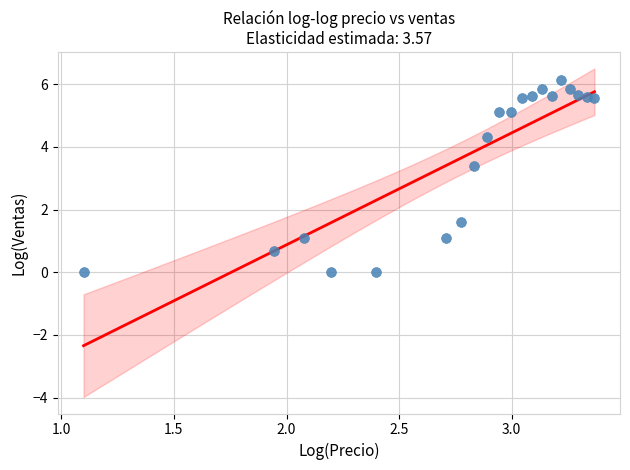

What Y value in the scatter plot is closest to 3?

3.4